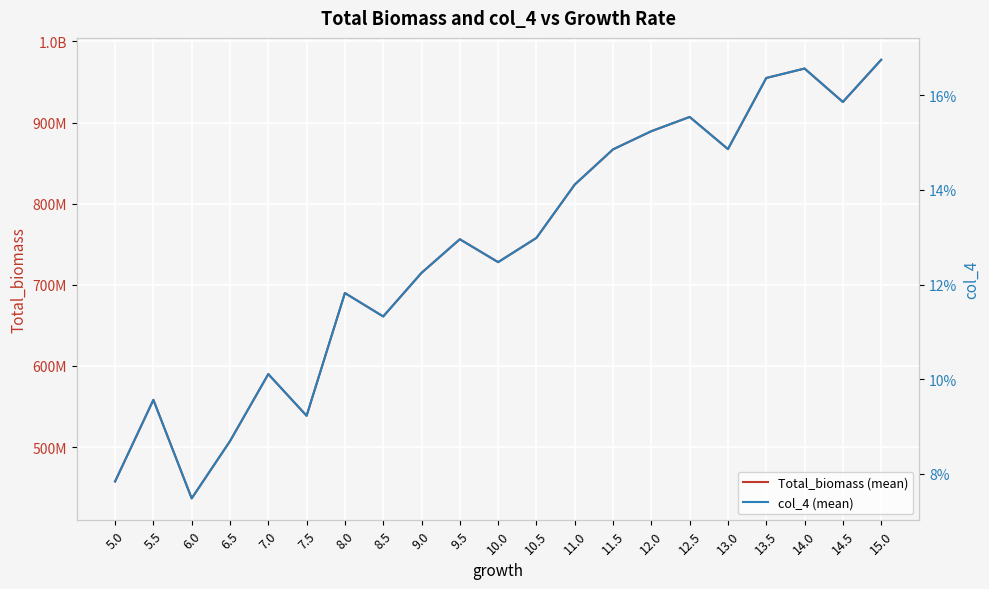

How many lines are shown in the chart?

2